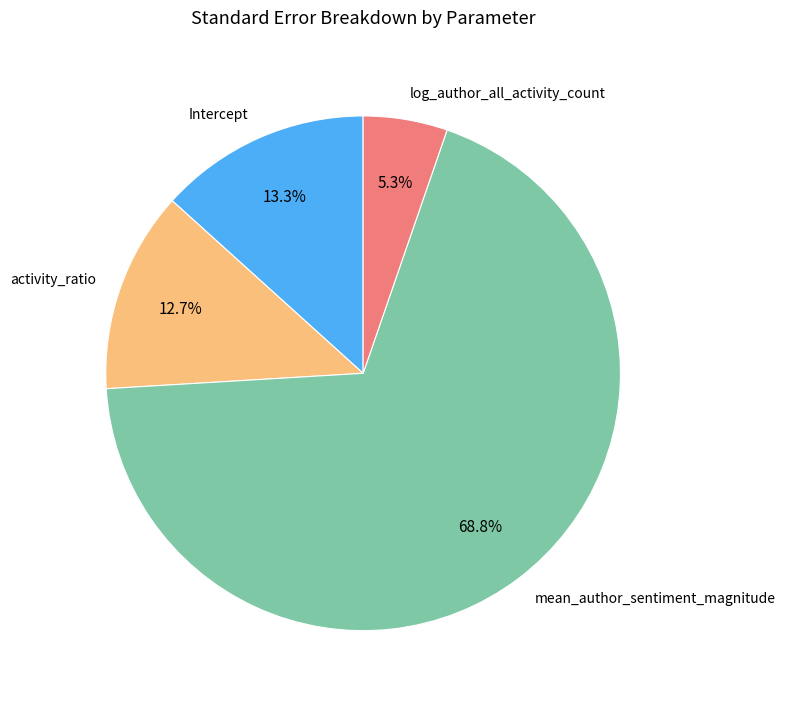

Which slice represents more than half of the pie?

mean_author_sentiment_magnitude